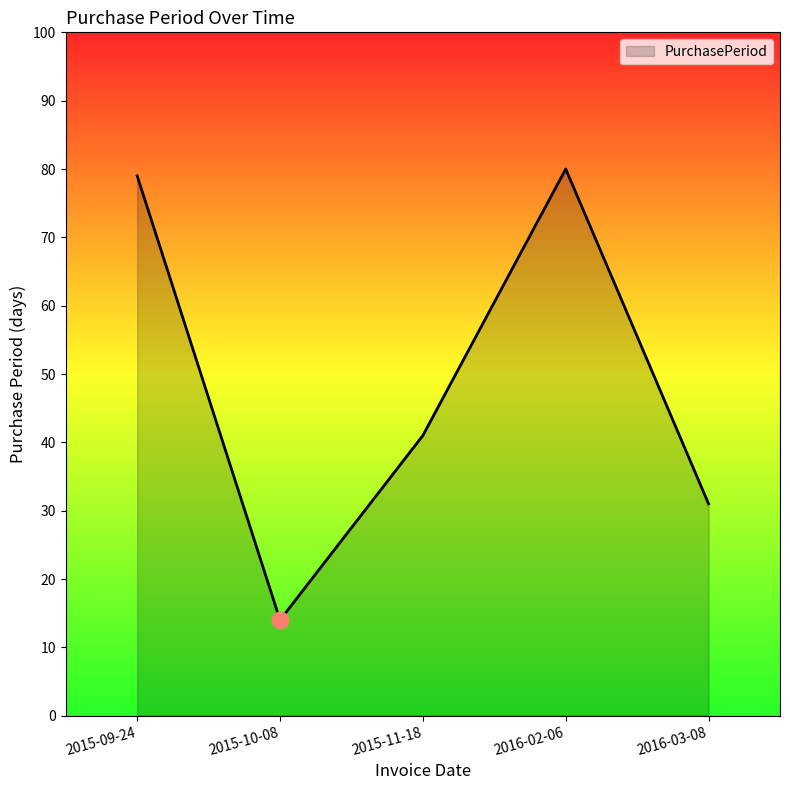

The value at 2015-09-24 is 125. True or false?

False